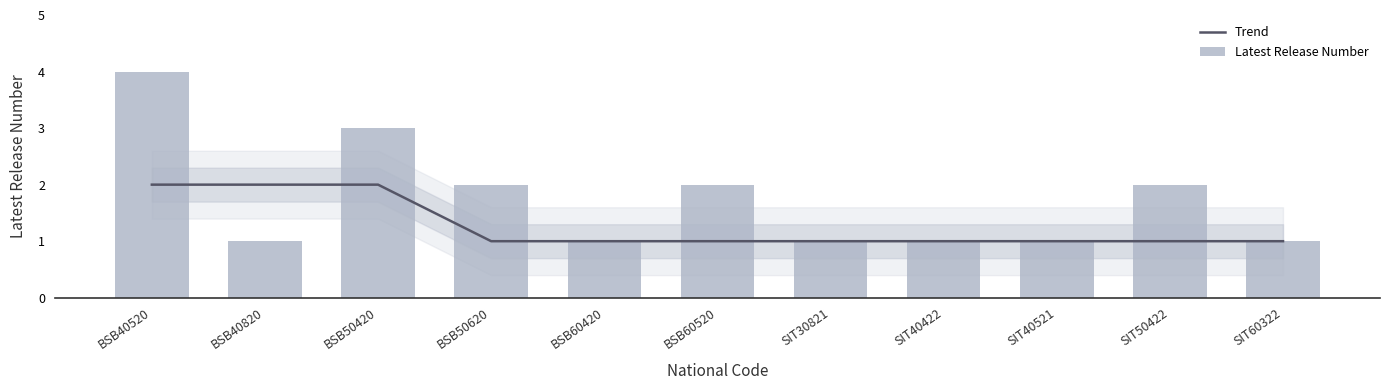

Between SIT60322 and BSB60420, which is larger?

SIT60322